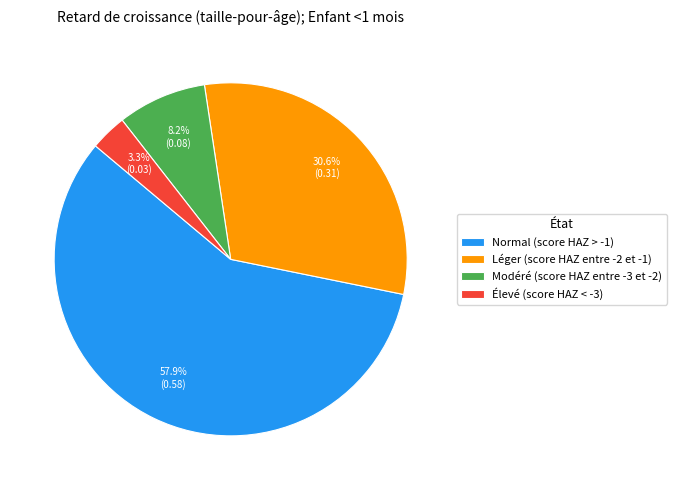

Is the sum of Modéré (score HAZ entre -3 et -2) and Normal (score HAZ > -1) greater than half?

Yes